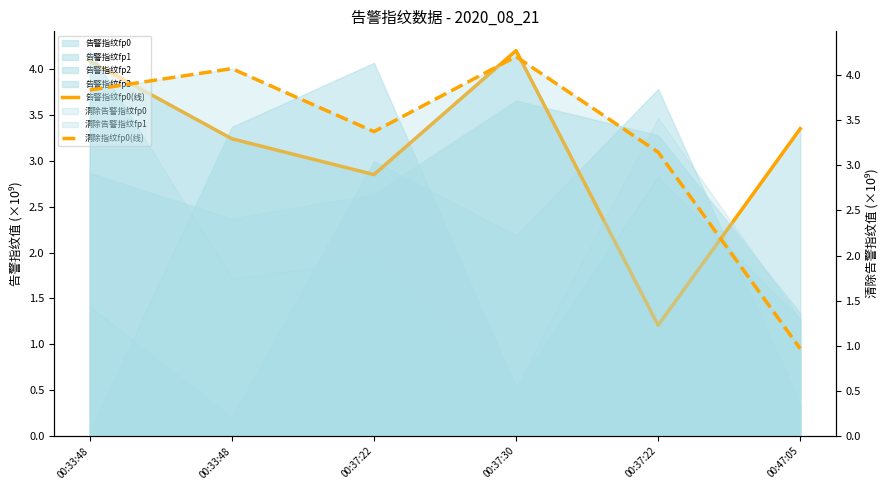

Reading left to right, list all the values displayed in this chart.

告警指纹fp0(线): 00:33:48=4.1	00:33:48=3.2	00:37:22=2.9	00:37:30=4.2	00:37:22=1.2	00:47:05=3.4
清除指纹fp0(线): 00:33:48=3.8	00:33:48=4.1	00:37:22=3.4	00:37:30=4.2	00:37:22=3.1	00:47:05=1.0